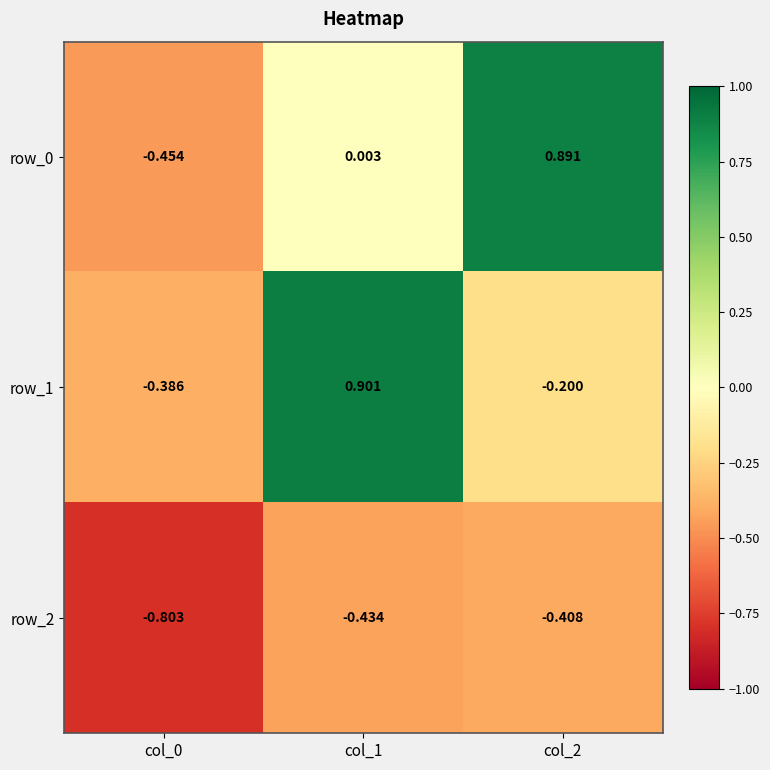

Is the value of row_2 at col_0 greater than the value of row_0 at col_1?

No